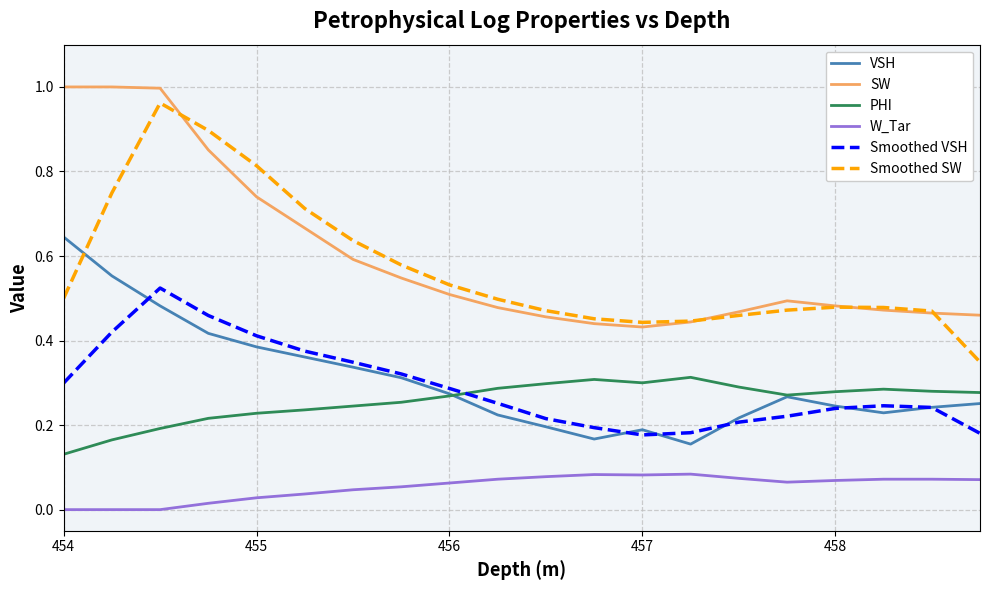

True or false: VSH and Smoothed SW cross at least once.

True